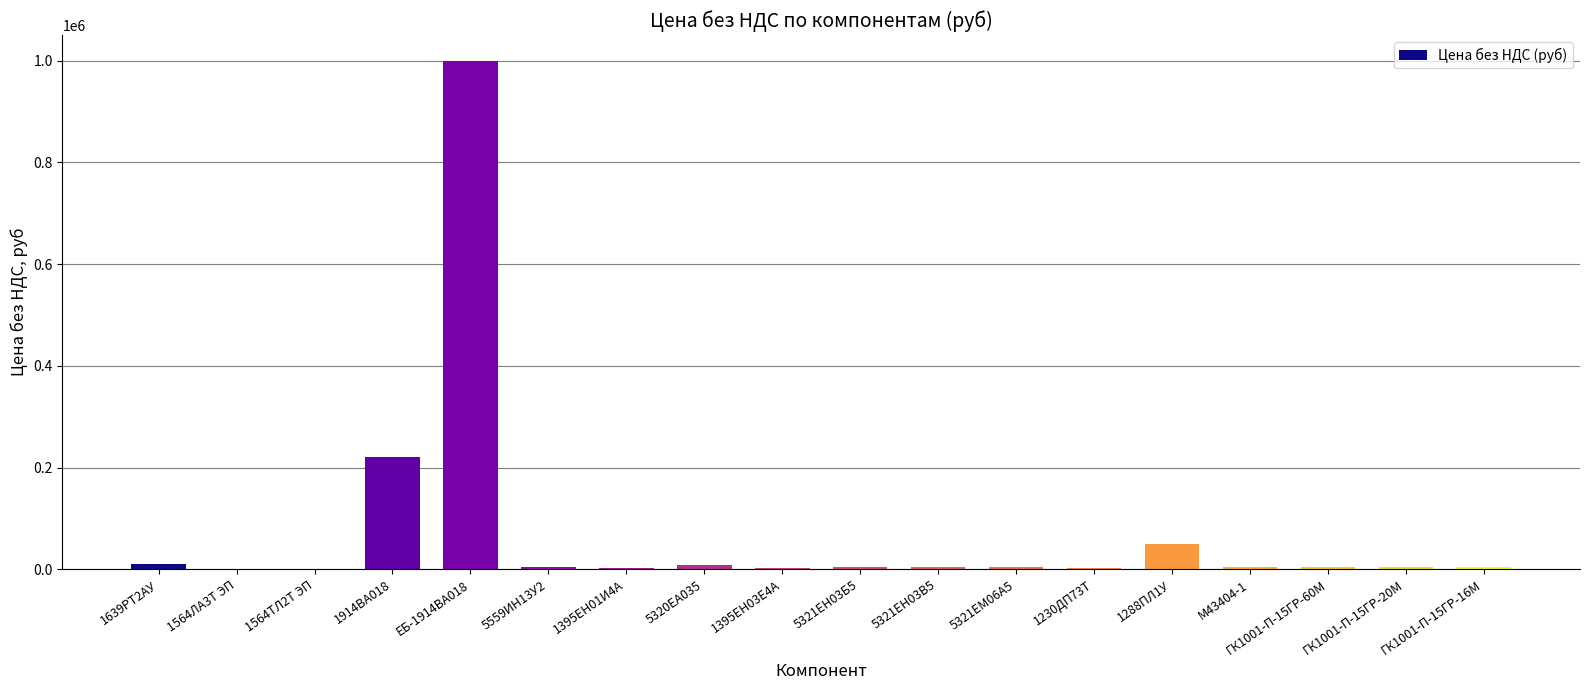

What is the sum of all values?

1332586